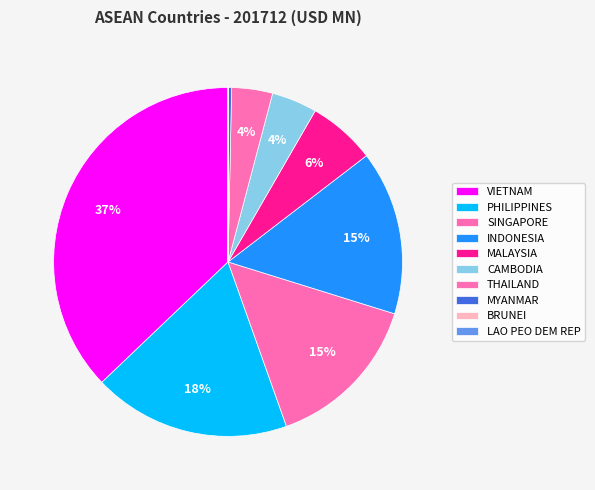

Which has a higher value, CAMBODIA or MALAYSIA?

MALAYSIA